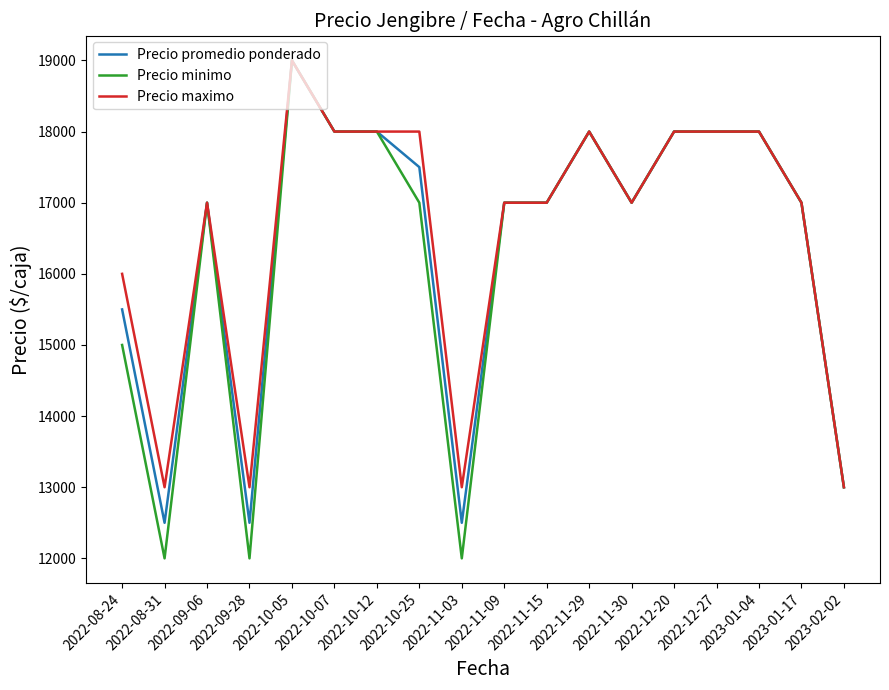

Where is Precio promedio ponderado nearest to the value 15750?

2022-08-24